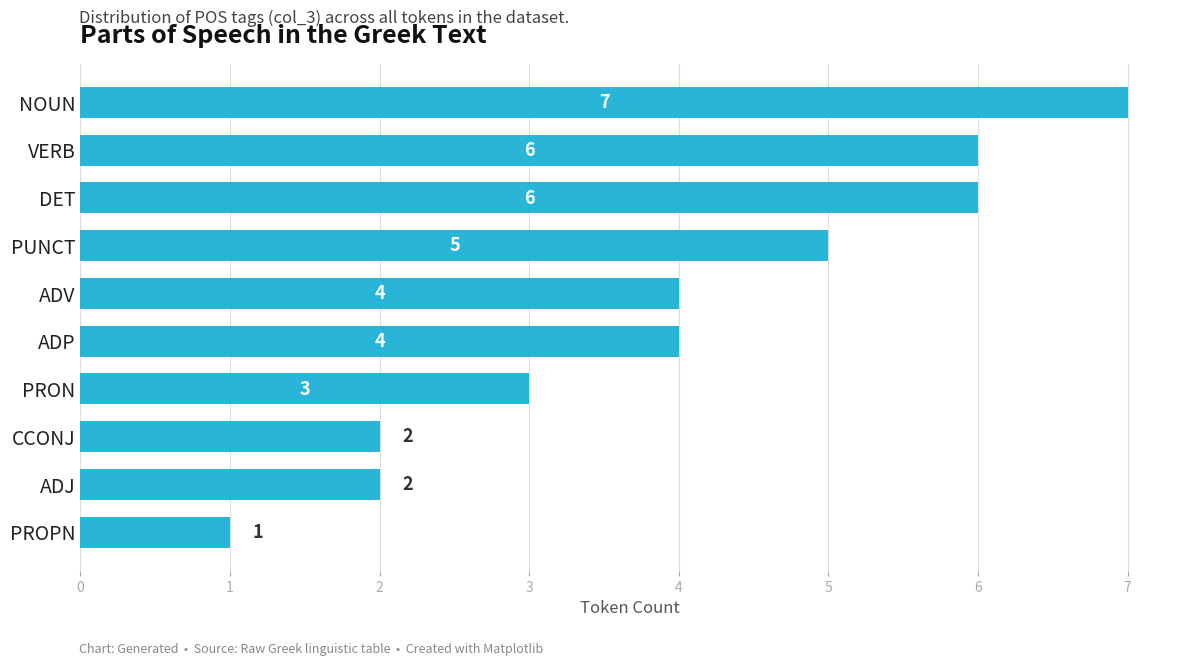

Reading top to bottom, extract all data points from this chart.

7	6	6	5	4	4	3	2	2	1